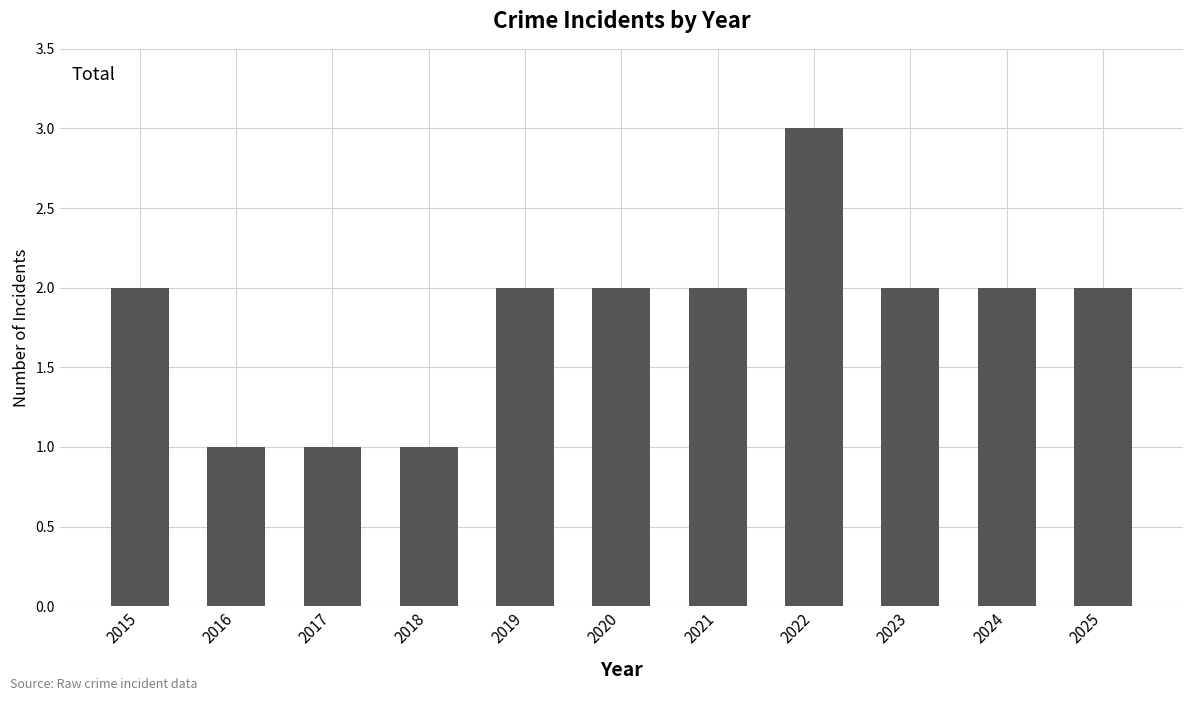

What is the smallest value displayed?

1